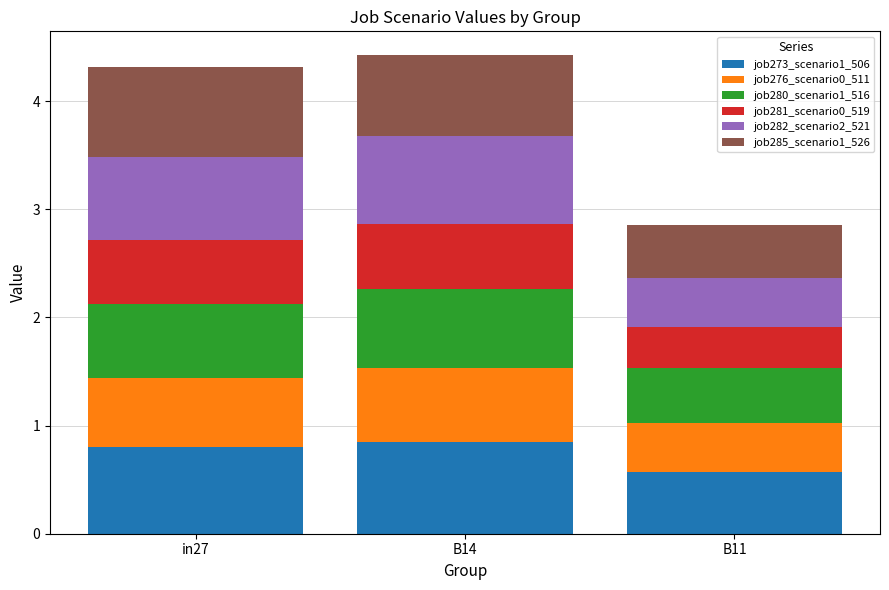

Does the chart contain stacked bars?

Yes